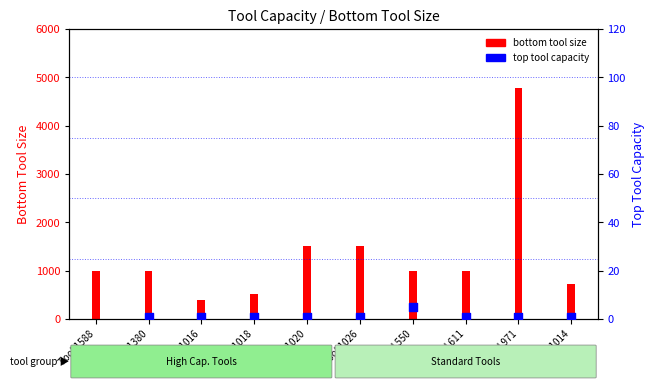

What is the ratio of the value at Tool 1020 to the value at Tool 550?

0.2